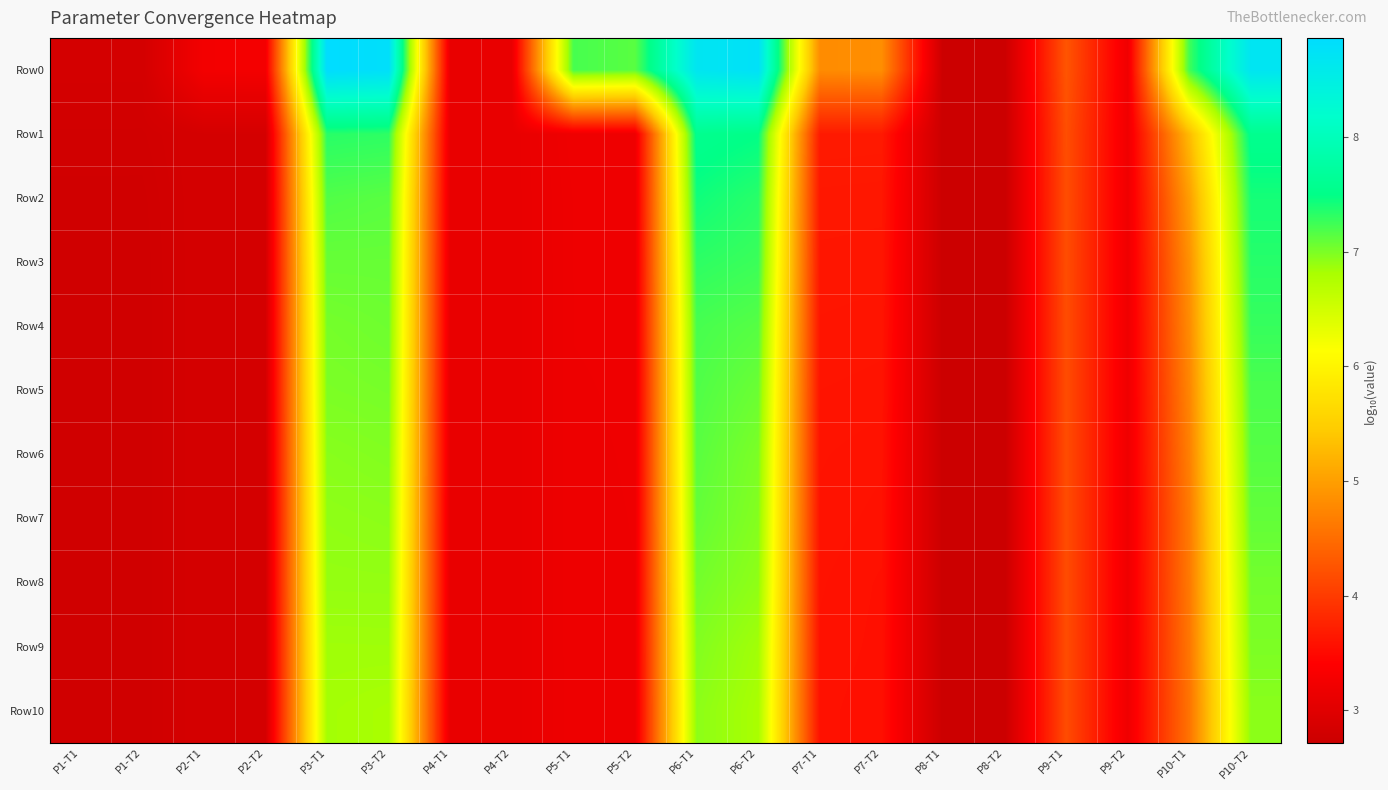

Reading right to left, transcribe all the data shown in this chart.

Row0: P10-T2=8.7	P10-T1=7.2	P9-T2=3.2	P9-T1=4.3	P8-T2=2.7	P8-T1=2.7	P7-T2=4.8	P7-T1=4.8	P6-T2=8.8	P6-T1=8.7	P5-T2=7.1	P5-T1=7.2	P4-T2=3.1	P4-T1=3.1	P3-T2=8.8	P3-T1=8.9	P2-T2=3.3	P2-T1=3.3	P1-T2=2.8	P1-T1=2.8
Row1: P10-T2=7.6	P10-T1=5.3	P9-T2=3.2	P9-T1=4.2	P8-T2=2.7	P8-T1=2.7	P7-T2=3.7	P7-T1=3.7	P6-T2=7.5	P6-T1=7.6	P5-T2=3.2	P5-T1=3.2	P4-T2=3.1	P4-T1=3.1	P3-T2=7.3	P3-T1=7.3	P2-T2=2.8	P2-T1=2.8	P1-T2=2.8	P1-T1=2.8
Row2: P10-T2=7.4	P10-T1=5.0	P9-T2=3.2	P9-T1=4.2	P8-T2=2.7	P8-T1=2.7	P7-T2=3.6	P7-T1=3.6	P6-T2=7.3	P6-T1=7.4	P5-T2=3.2	P5-T1=3.2	P4-T2=3.1	P4-T1=3.1	P3-T2=7.1	P3-T1=7.2	P2-T2=2.8	P2-T1=2.8	P1-T2=2.8	P1-T1=2.8
Row3: P10-T2=7.3	P10-T1=4.9	P9-T2=3.2	P9-T1=4.2	P8-T2=2.7	P8-T1=2.7	P7-T2=3.6	P7-T1=3.6	P6-T2=7.3	P6-T1=7.3	P5-T2=3.2	P5-T1=3.2	P4-T2=3.1	P4-T1=3.1	P3-T2=7.1	P3-T1=7.1	P2-T2=2.8	P2-T1=2.8	P1-T2=2.8	P1-T1=2.8
Row4: P10-T2=7.3	P10-T1=4.8	P9-T2=3.2	P9-T1=4.2	P8-T2=2.7	P8-T1=2.7	P7-T2=3.6	P7-T1=3.6	P6-T2=7.2	P6-T1=7.2	P5-T2=3.2	P5-T1=3.2	P4-T2=3.1	P4-T1=3.1	P3-T2=7.1	P3-T1=7.0	P2-T2=2.8	P2-T1=2.8	P1-T2=2.8	P1-T1=2.8
Row5: P10-T2=7.2	P10-T1=4.8	P9-T2=3.2	P9-T1=4.2	P8-T2=2.7	P8-T1=2.7	P7-T2=3.6	P7-T1=3.6	P6-T2=7.1	P6-T1=7.2	P5-T2=3.2	P5-T1=3.2	P4-T2=3.1	P4-T1=3.1	P3-T2=7.0	P3-T1=7.0	P2-T2=2.8	P2-T1=2.8	P1-T2=2.8	P1-T1=2.8
Row6: P10-T2=7.2	P10-T1=4.7	P9-T2=3.2	P9-T1=4.2	P8-T2=2.7	P8-T1=2.7	P7-T2=3.6	P7-T1=3.6	P6-T2=7.0	P6-T1=7.1	P5-T2=3.2	P5-T1=3.2	P4-T2=3.1	P4-T1=3.1	P3-T2=7.0	P3-T1=7.0	P2-T2=2.8	P2-T1=2.8	P1-T2=2.8	P1-T1=2.8
Row7: P10-T2=7.1	P10-T1=4.6	P9-T2=3.2	P9-T1=4.2	P8-T2=2.7	P8-T1=2.7	P7-T2=3.6	P7-T1=3.6	P6-T2=7.0	P6-T1=7.1	P5-T2=3.2	P5-T1=3.2	P4-T2=3.1	P4-T1=3.1	P3-T2=6.9	P3-T1=6.9	P2-T2=2.8	P2-T1=2.8	P1-T2=2.8	P1-T1=2.8
Row8: P10-T2=7.0	P10-T1=4.6	P9-T2=3.2	P9-T1=4.2	P8-T2=2.7	P8-T1=2.7	P7-T2=3.6	P7-T1=3.6	P6-T2=6.9	P6-T1=7.0	P5-T2=3.2	P5-T1=3.2	P4-T2=3.1	P4-T1=3.1	P3-T2=6.9	P3-T1=6.9	P2-T2=2.8	P2-T1=2.8	P1-T2=2.8	P1-T1=2.8
Row9: P10-T2=7.0	P10-T1=4.6	P9-T2=3.2	P9-T1=4.2	P8-T2=2.7	P8-T1=2.7	P7-T2=3.6	P7-T1=3.6	P6-T2=6.8	P6-T1=7.0	P5-T2=3.2	P5-T1=3.2	P4-T2=3.1	P4-T1=3.1	P3-T2=6.9	P3-T1=6.9	P2-T2=2.8	P2-T1=2.8	P1-T2=2.8	P1-T1=2.8
Row10: P10-T2=6.9	P10-T1=4.6	P9-T2=3.2	P9-T1=4.2	P8-T2=2.7	P8-T1=2.7	P7-T2=3.6	P7-T1=3.6	P6-T2=6.8	P6-T1=6.9	P5-T2=3.2	P5-T1=3.2	P4-T2=3.1	P4-T1=3.1	P3-T2=6.8	P3-T1=6.8	P2-T2=2.8	P2-T1=2.8	P1-T2=2.8	P1-T1=2.8